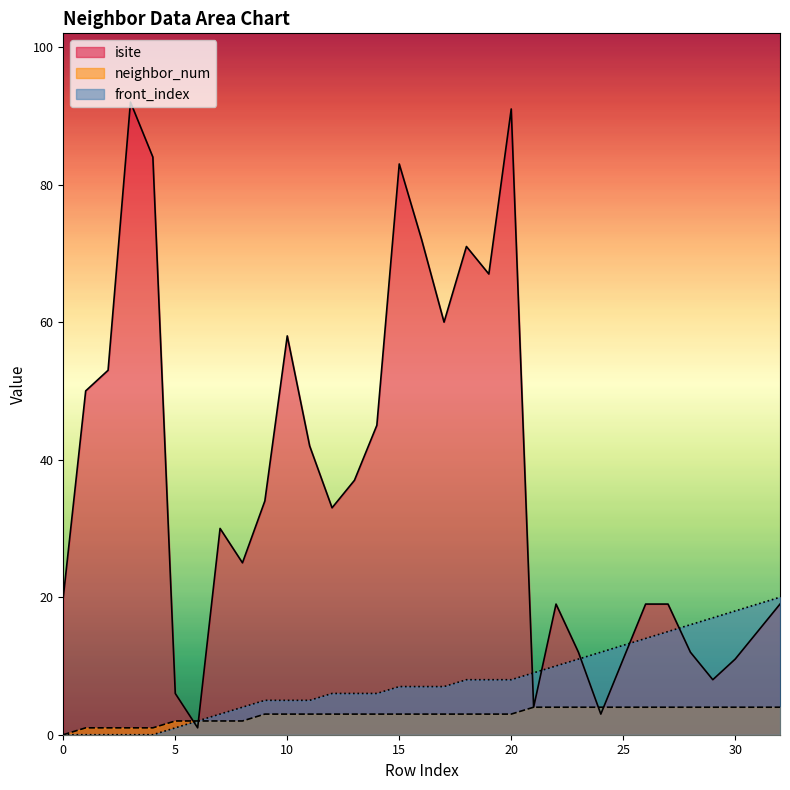

Which series ends up on top after the final intersection of front_index and isite?

front_index